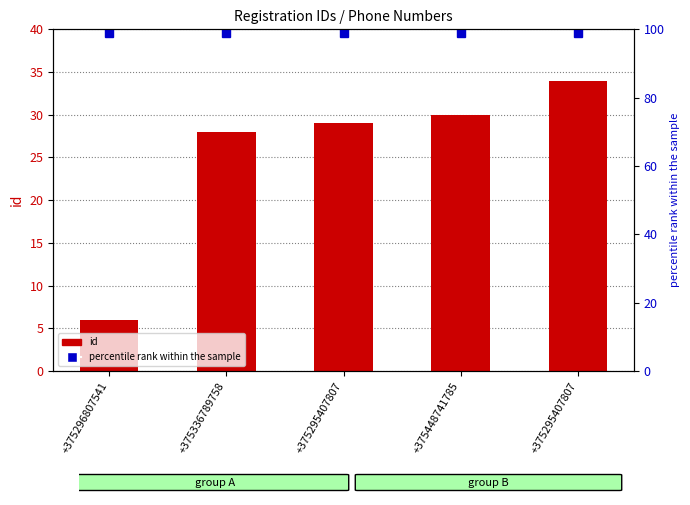

What is the greatest value displayed?

99